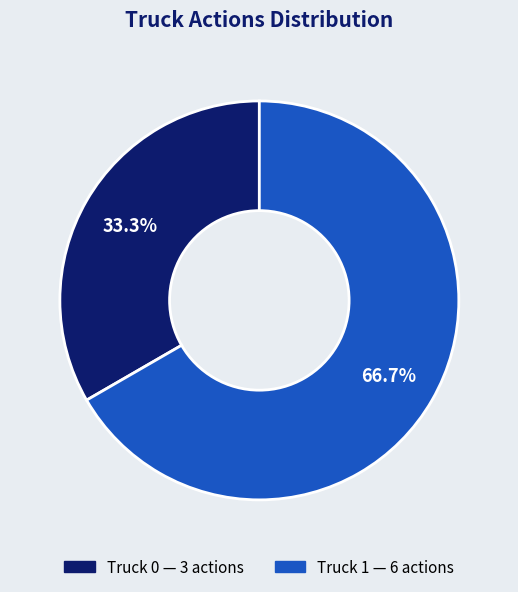

Which slice is the smallest?

Truck 0